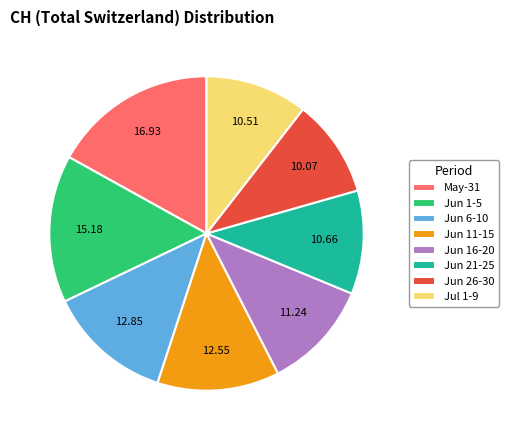

Does any single category account for the majority?

No